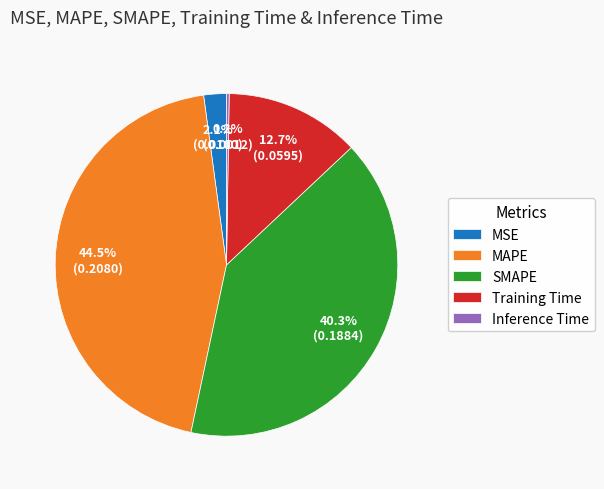

Between SMAPE and MAPE, which is larger?

MAPE